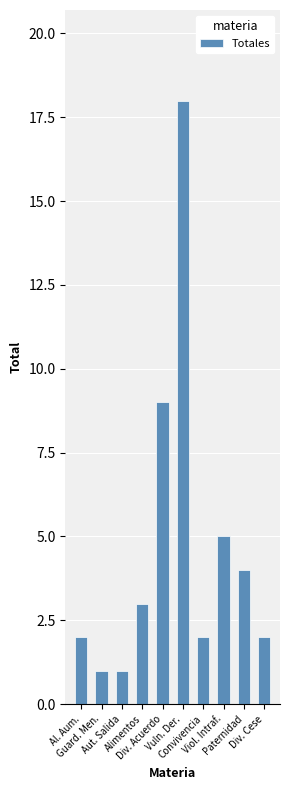

Reading right to left, what are all the values shown in this chart?

Div. Cese=2	Paternidad=4	Viol. Intraf.=5	Convivencia=2	Vuln. Der.=18	Div. Acuerdo=9	Alimentos=3	Aut. Salida=1	Guard. Men.=1	Al. Aum.=2